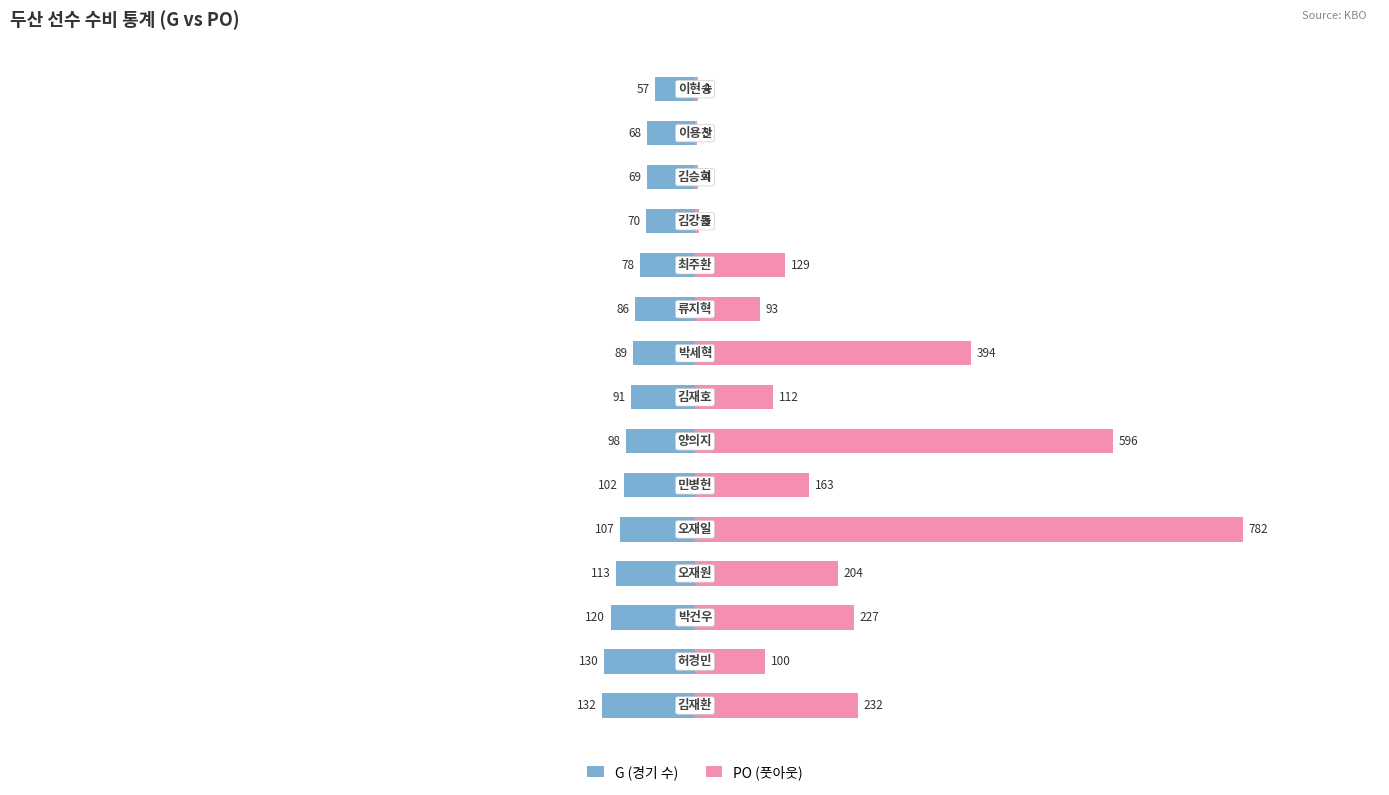

At 0, list the series in order from largest to smallest.

PO (풋아웃), G (경기 수)